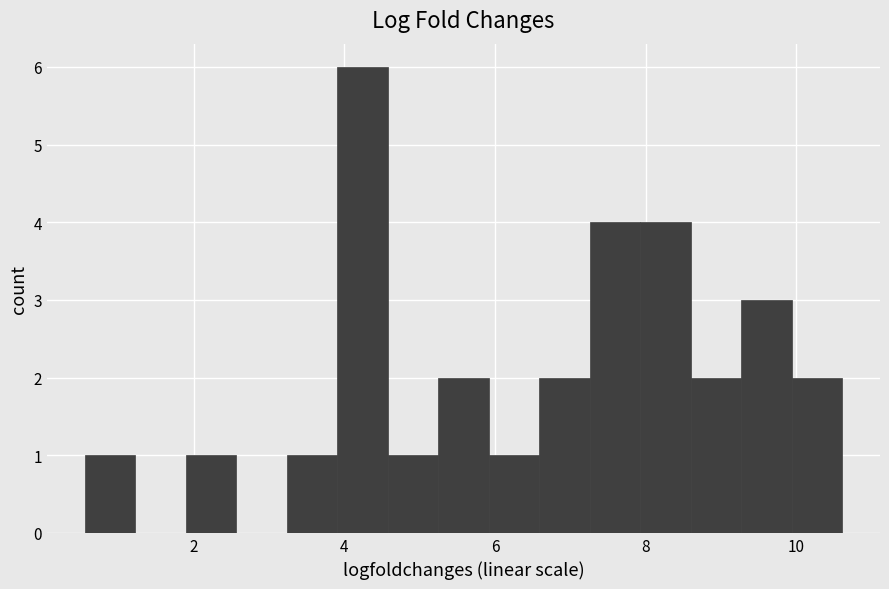

Read against the x-axis, roughly where is the centre of the tallest bar?

4.2